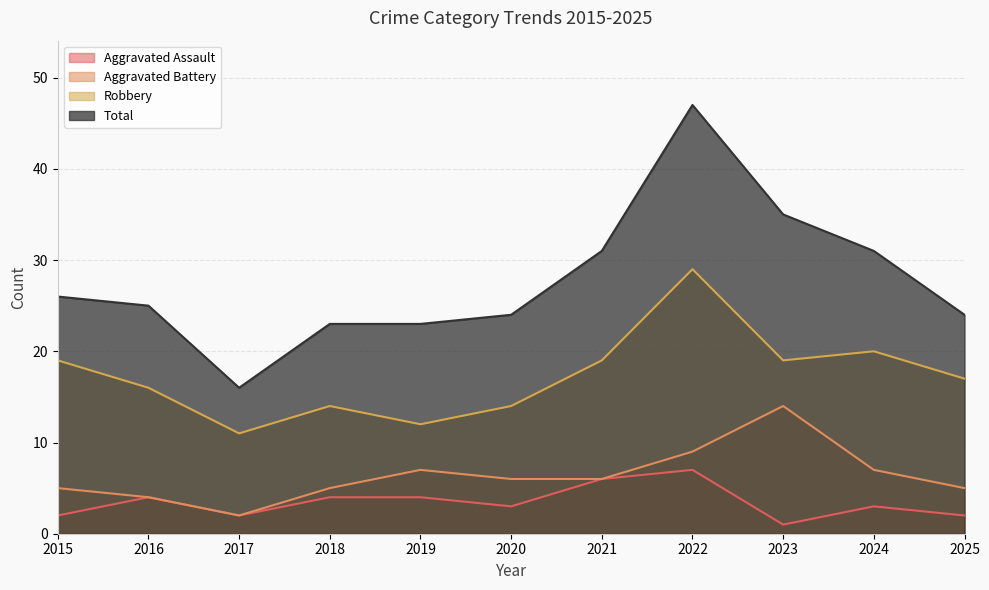

Does the chart display data point markers on the line(s)?

No